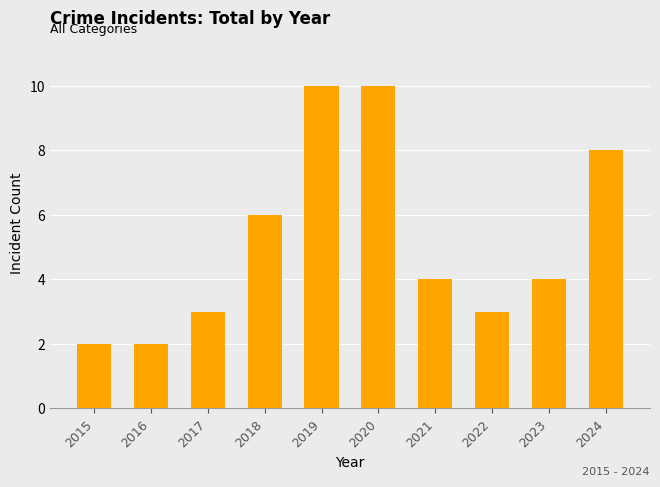

What is the ratio of the value at 2023 to the value at 2016?

2.0